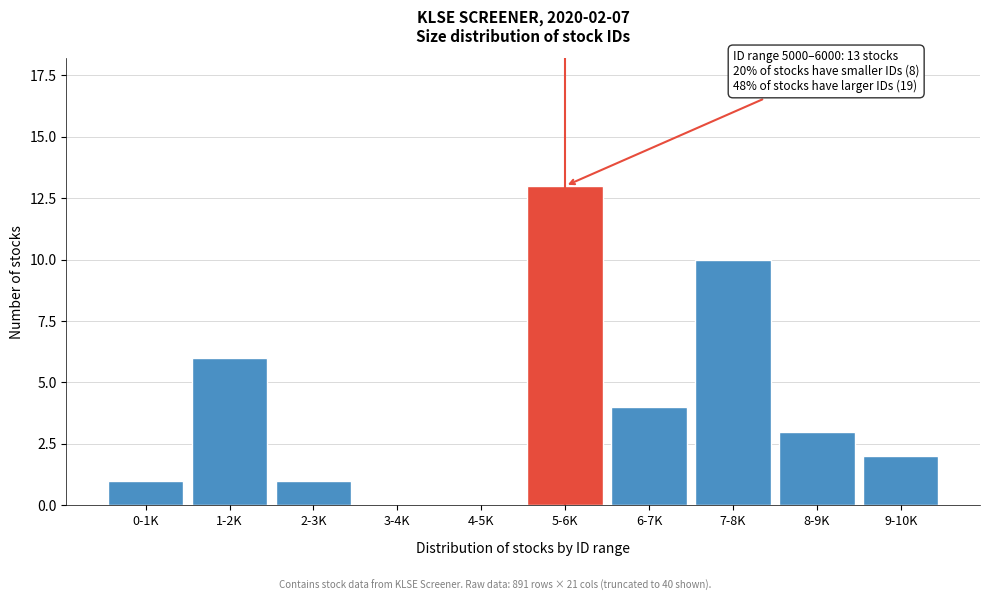

Reading left to right, list all the values displayed in this chart.

0-1K=1	1-2K=6	2-3K=1	3-4K=0	4-5K=0	5-6K=13	6-7K=4	7-8K=10	8-9K=3	9-10K=2